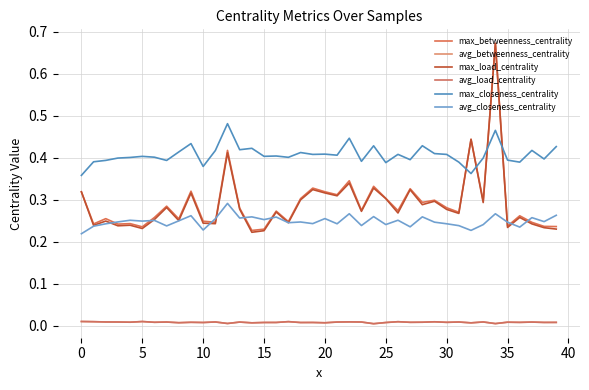

Does the chart display data point markers on the line(s)?

No